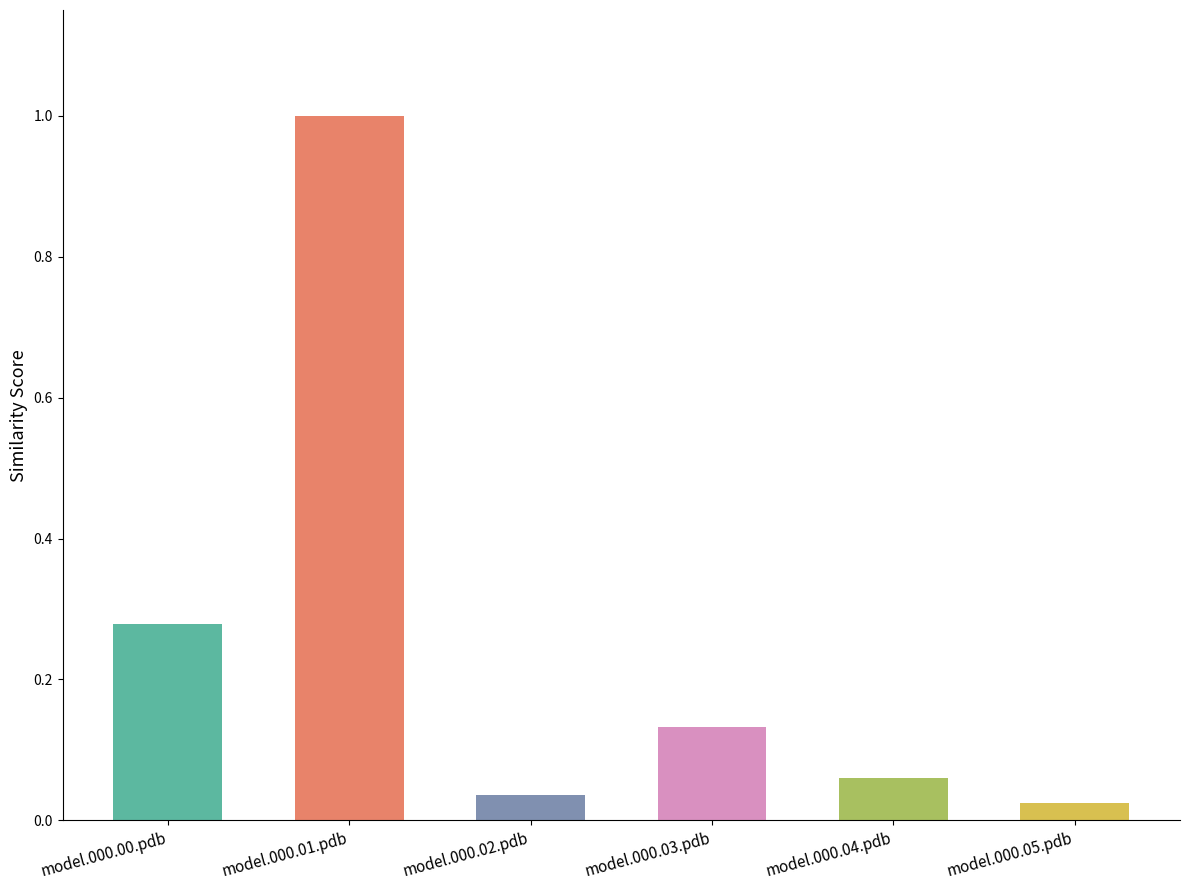

The chart shows a value of 0.1 at model.000.00.pdb. True or false?

False